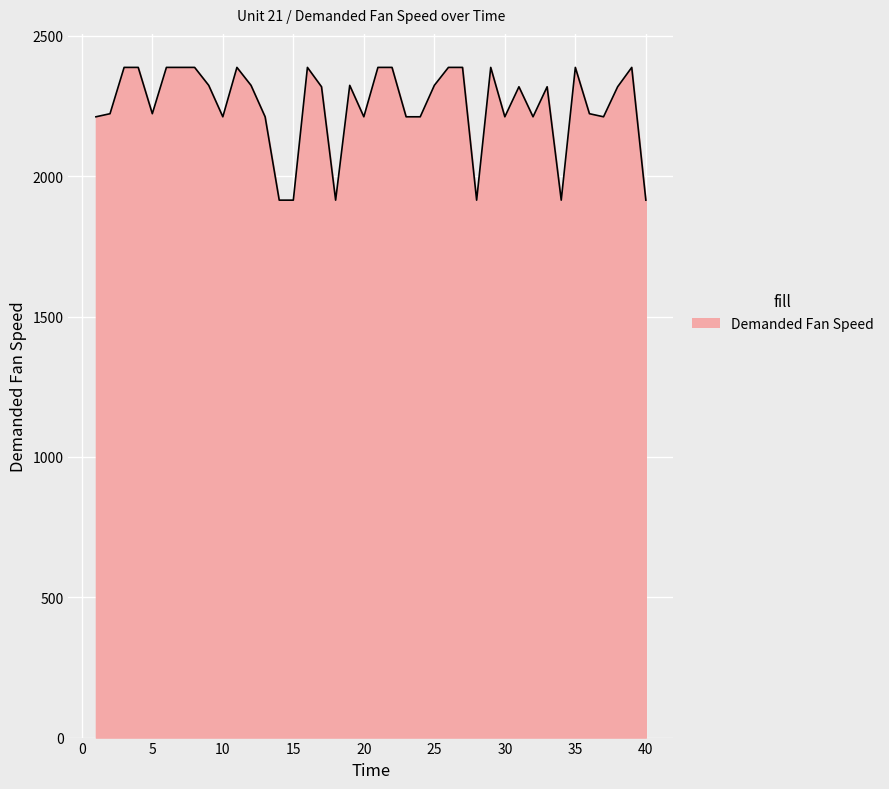

True or false: there are more than 2 points higher than both neighbors.

True